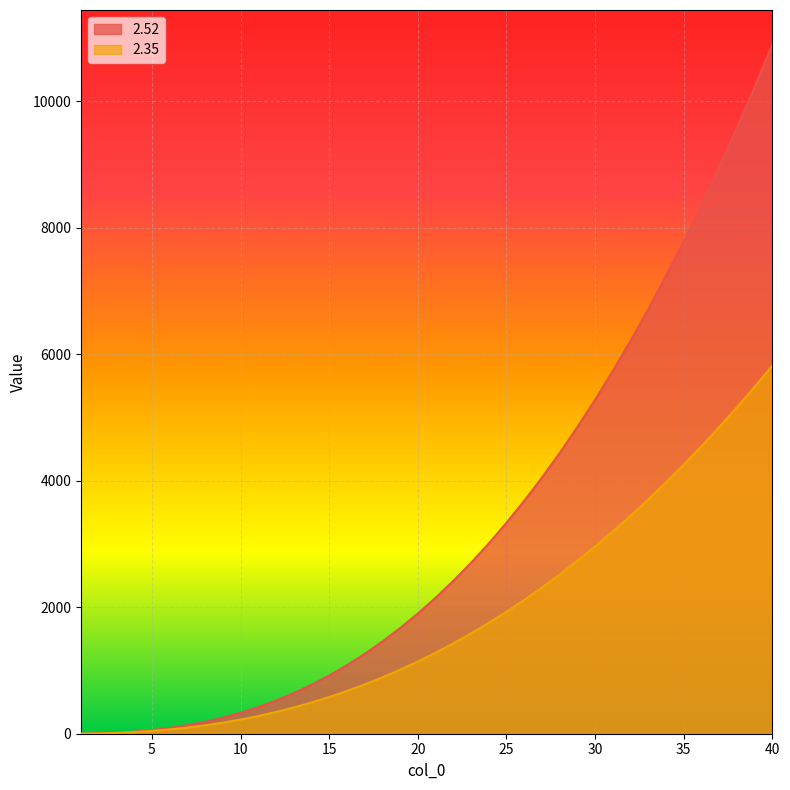

What is the sum of all 2.35 values?

72417.4